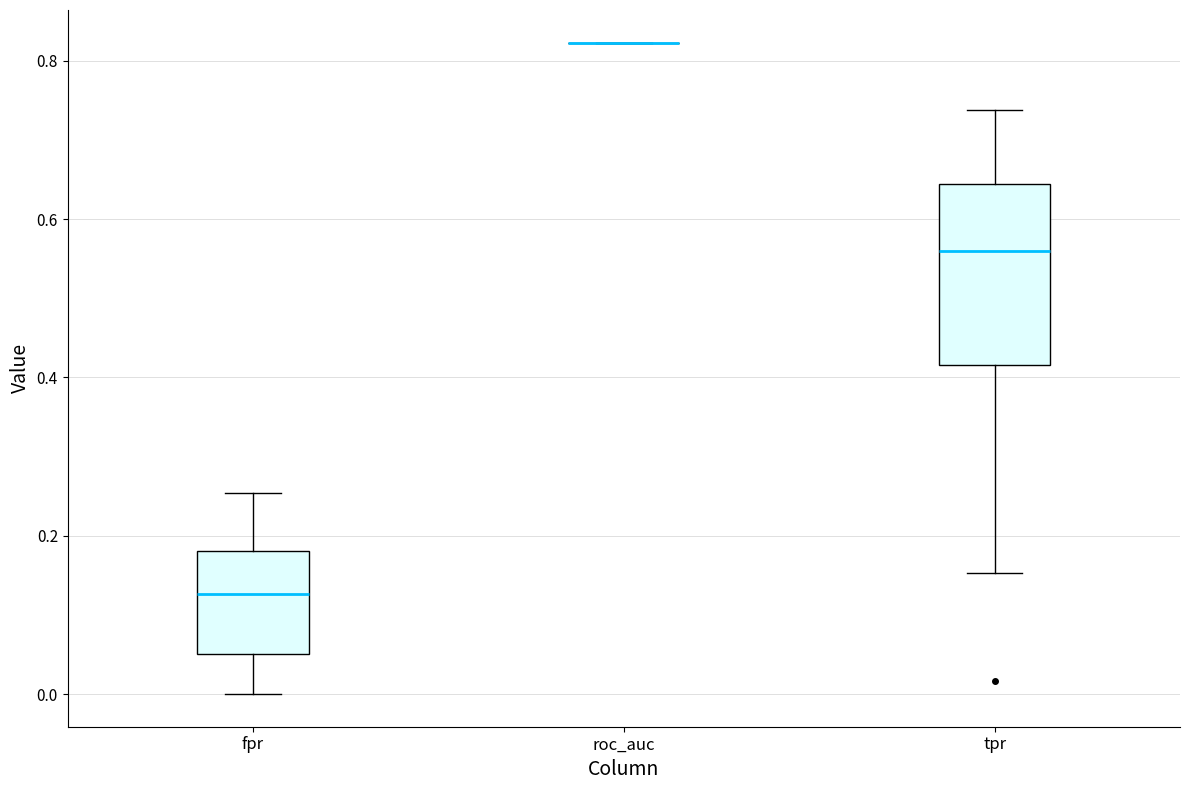

Comparing the boxes themselves (not the whiskers), which one is the tallest?

tpr